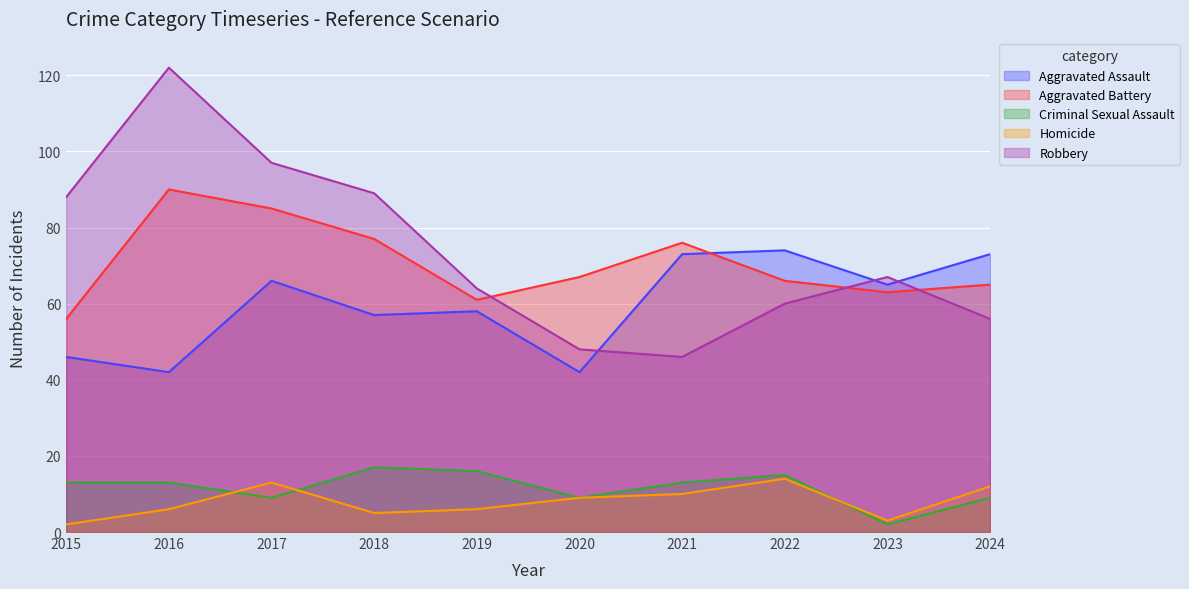

What is the smallest value displayed?

2